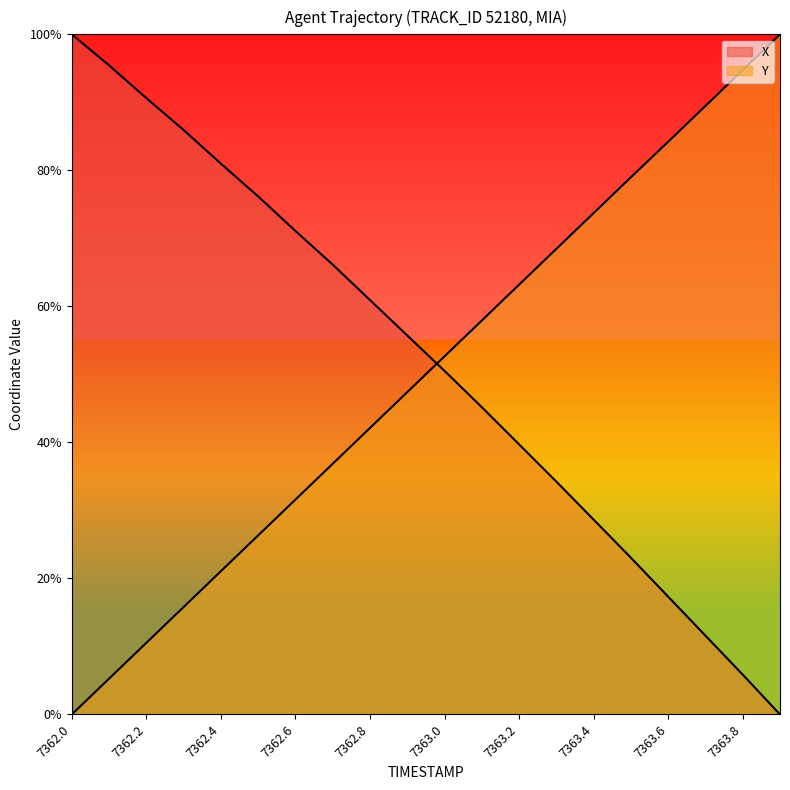

What is the value of the X point at the 10th from the left?

0.6